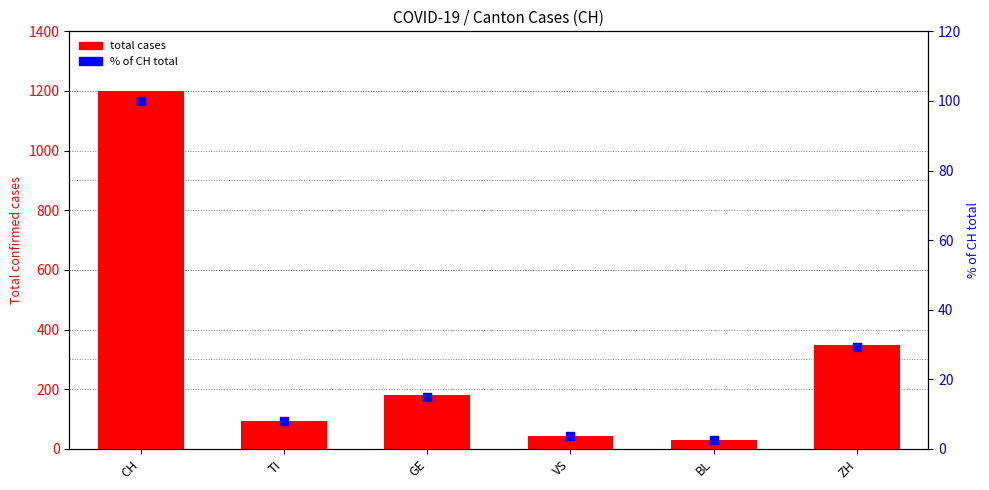

Which series contains the lowest Y value?

% of CH total